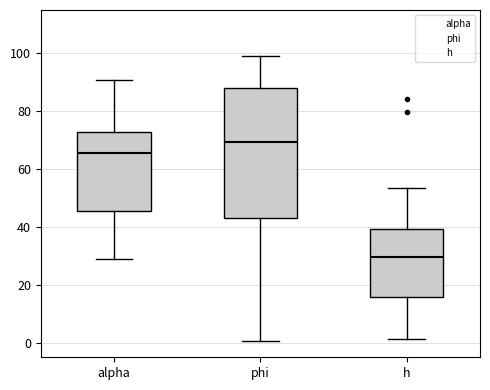

Reading left to right, read every box against the y-axis: the position of its median line, the range the box covers, and the ends of its whiskers. The values are not printed on the chart, so give them approximately, as read against the axis.

alpha: median 66, box 46 to 72, whiskers 28 to 90
phi: median 70, box 44 to 88, whiskers 0 to 100
h: median 30, box 16 to 40, whiskers 2 to 54